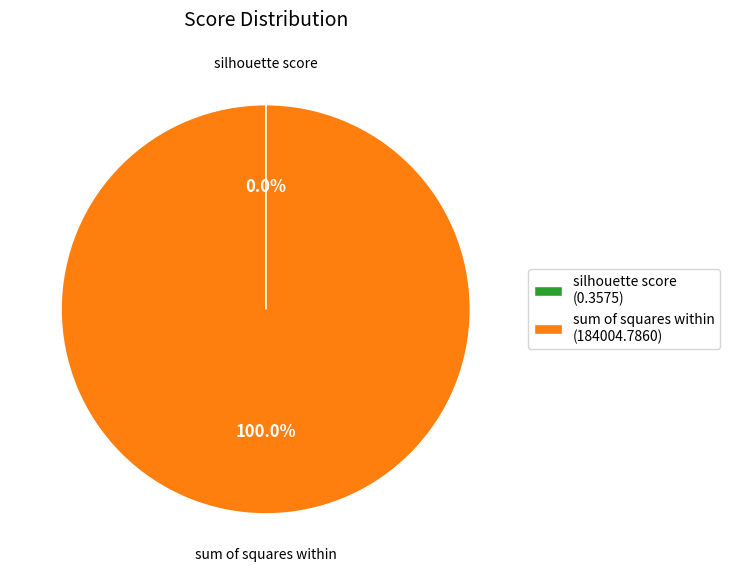

Is there any slice that represents more than half of the pie?

Yes